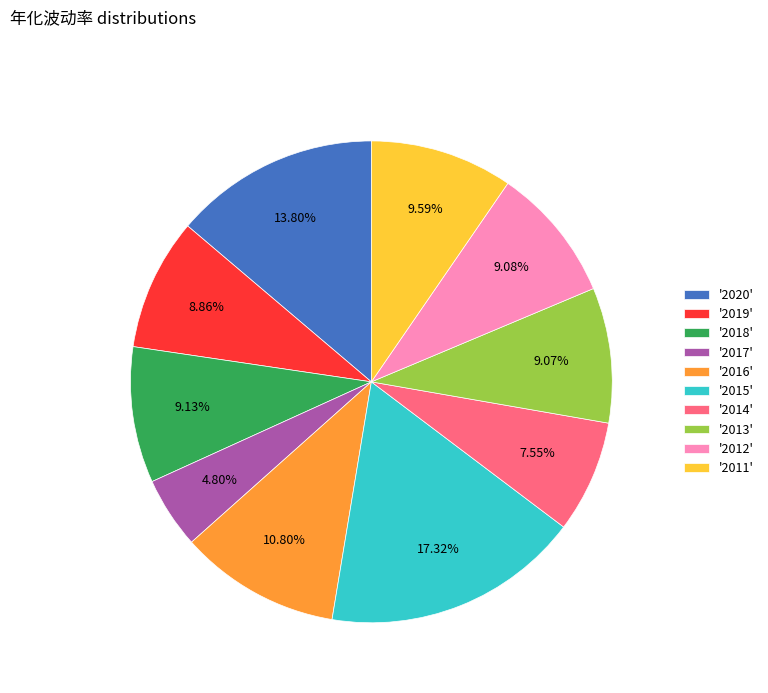

Count the number of slices in the pie.

10